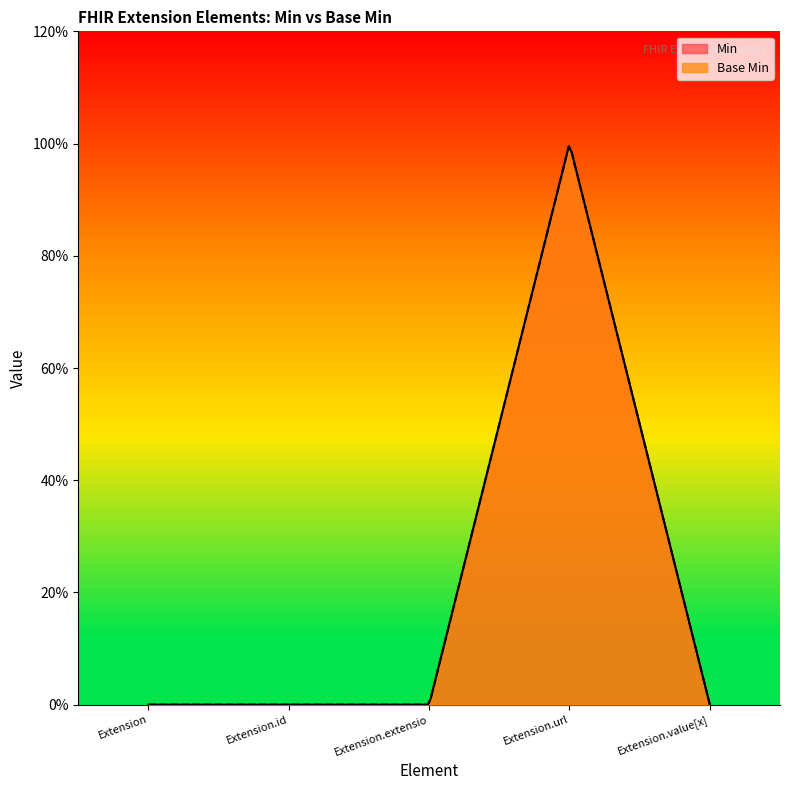

In Min, how many points are higher than both neighbors (excluding endpoints)?

1